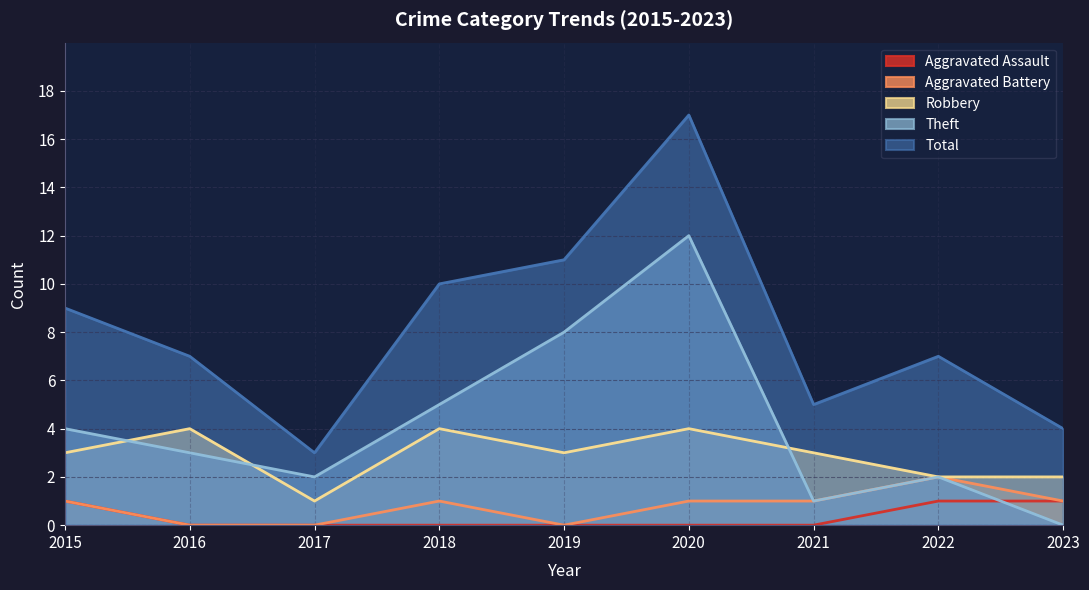

Which label corresponds to the largest value in the chart?

2020